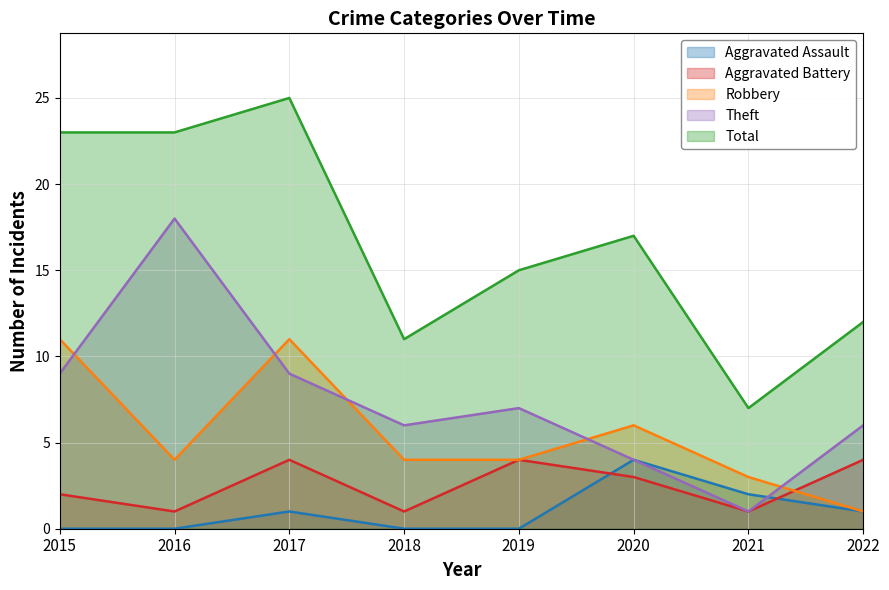

How many series are shown in this chart?

5